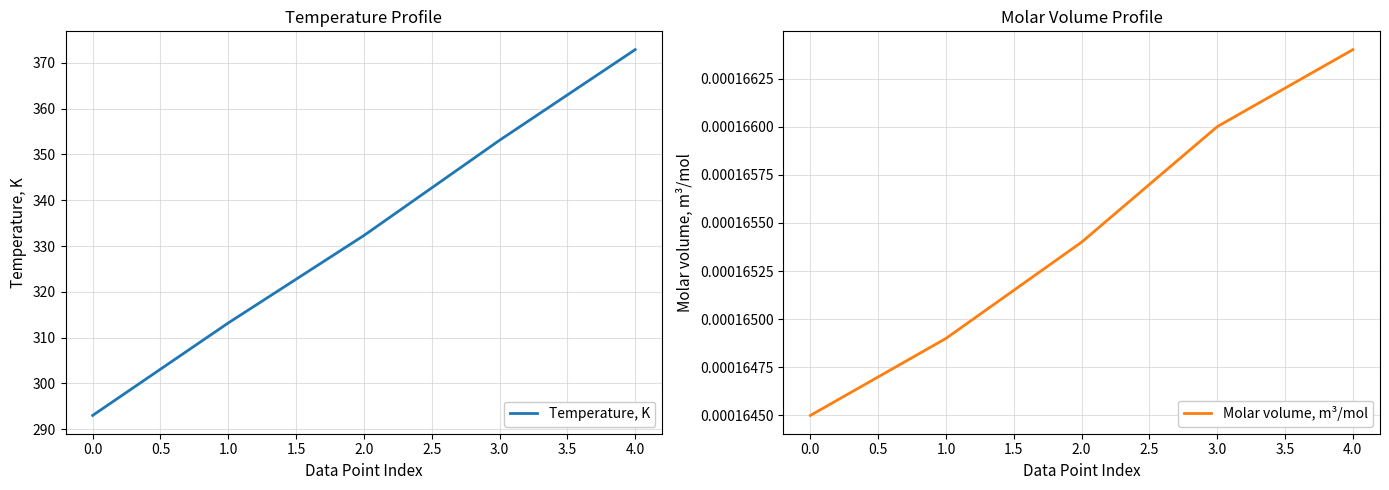

Is it true that Temperature, K equals 293.0 at 0.0?

True